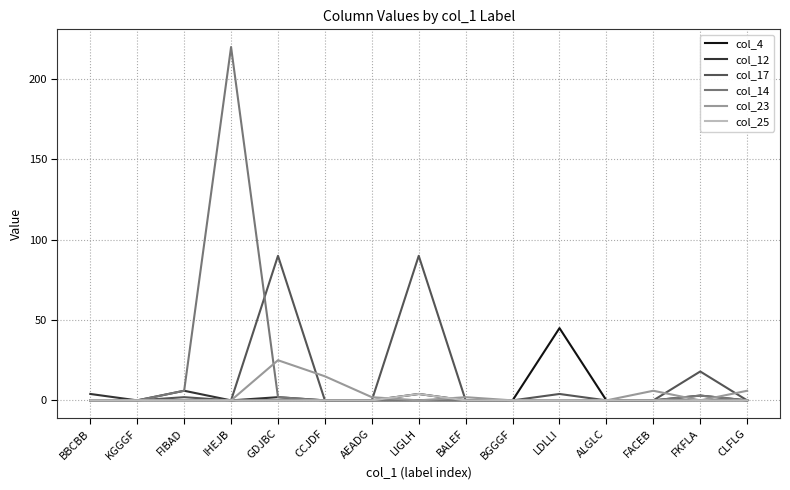

Does the chart display data point markers on the line(s)?

No